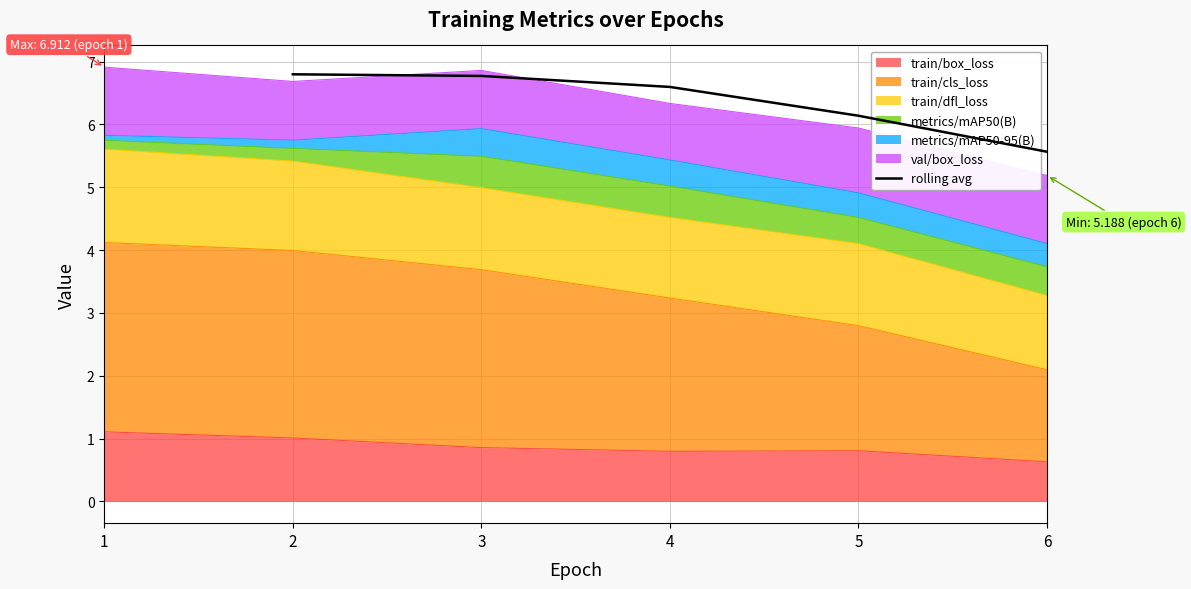

Which category has the lowest value in the rolling avg series?

6